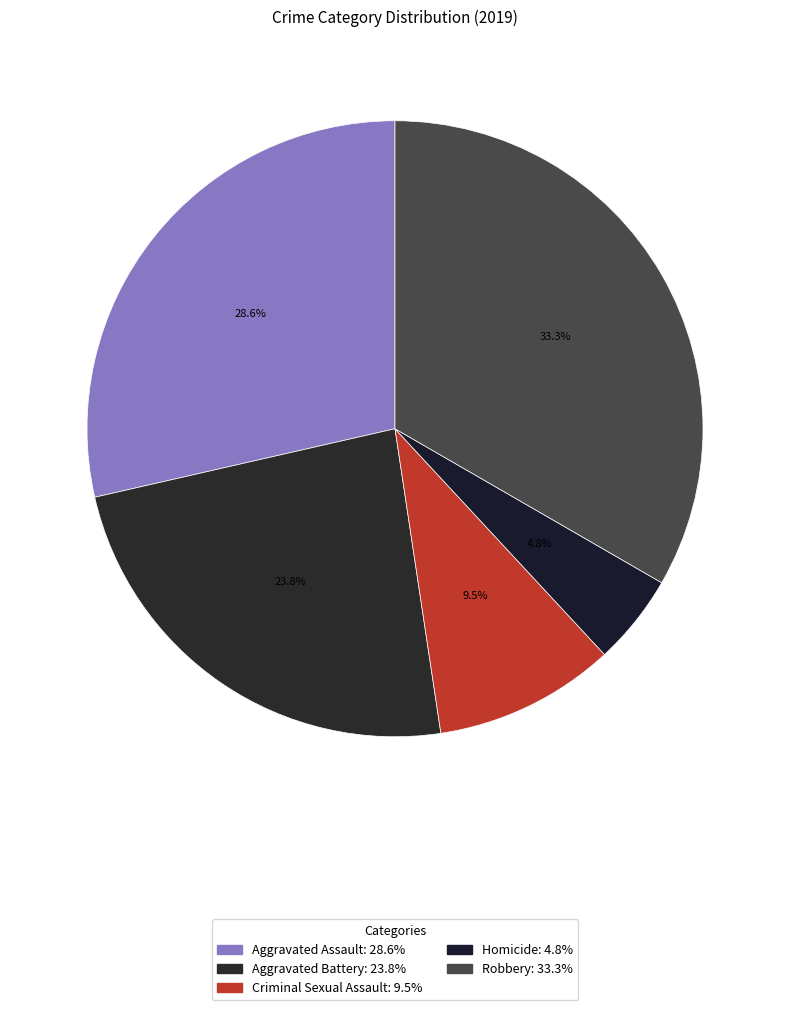

What is the ratio of the value at Robbery to the value at Aggravated Assault?

1.2